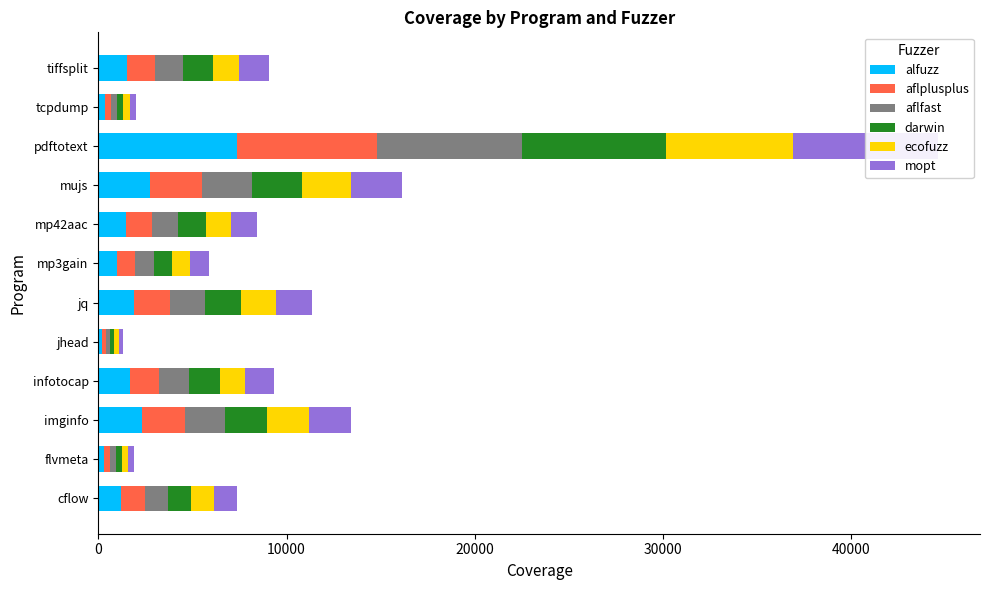

Which series has the largest total across all categories?

darwin